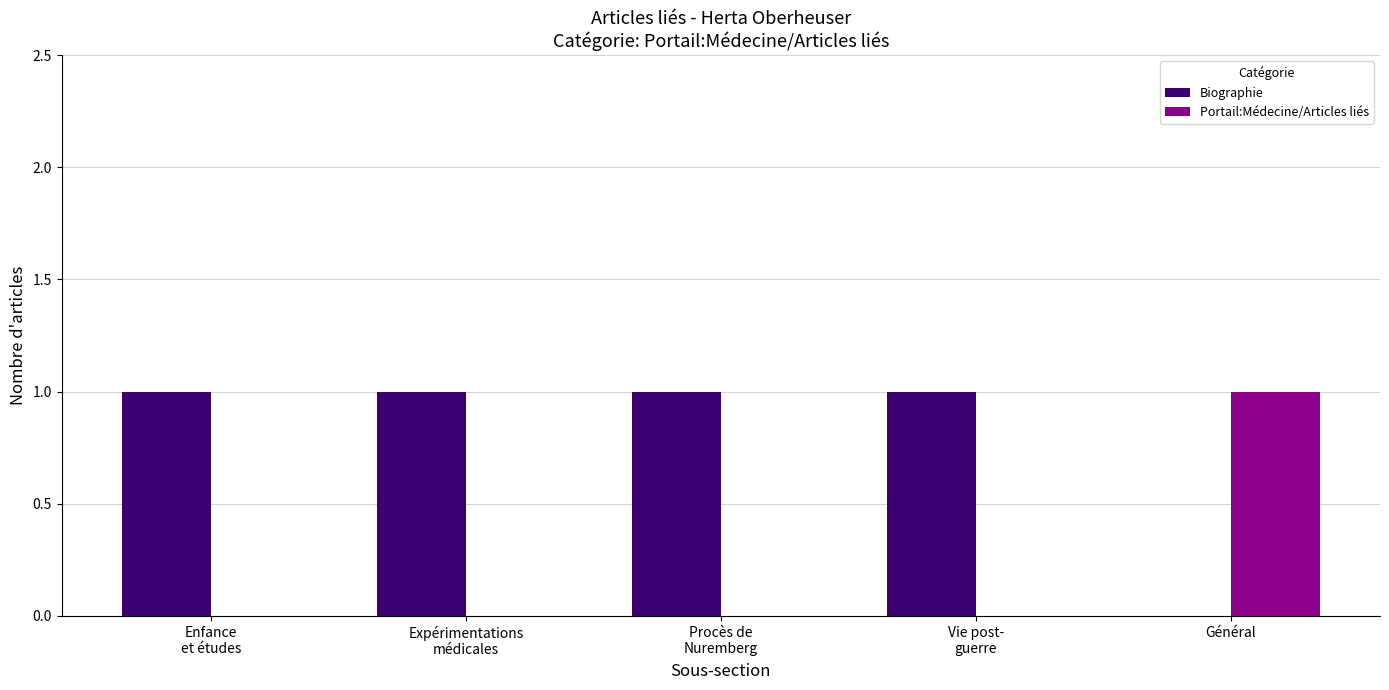

What is the highest value of the Biographie series?

1